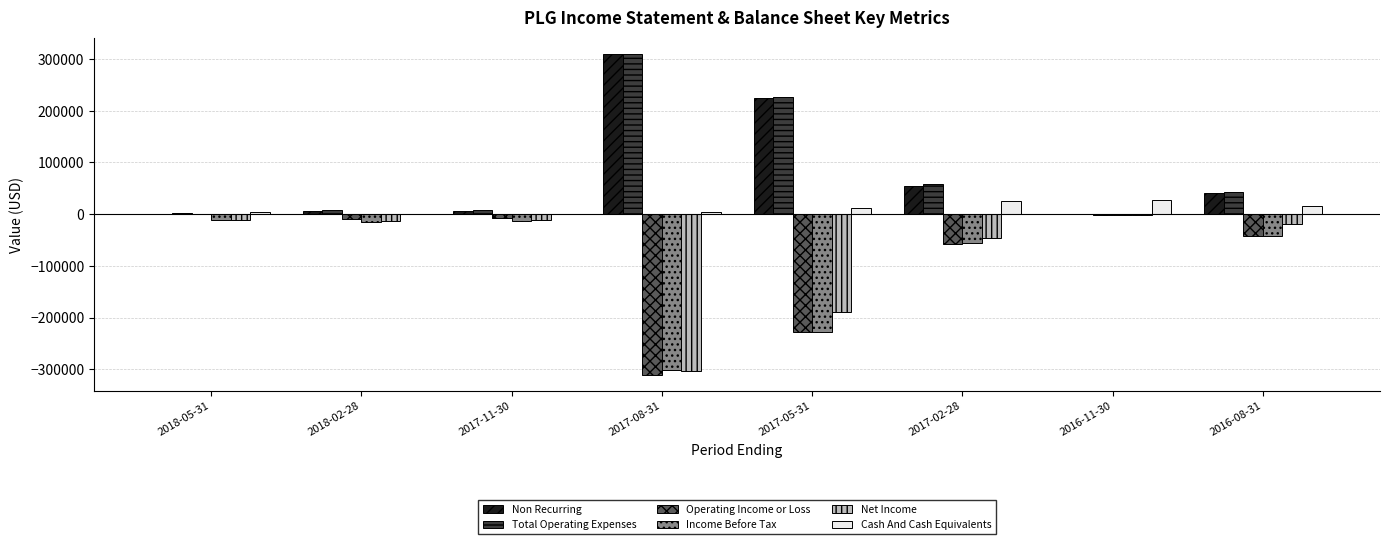

Is the value of Non Recurring at 2016-11-30 greater than the value of Operating Income or Loss at 2017-08-31?

Yes